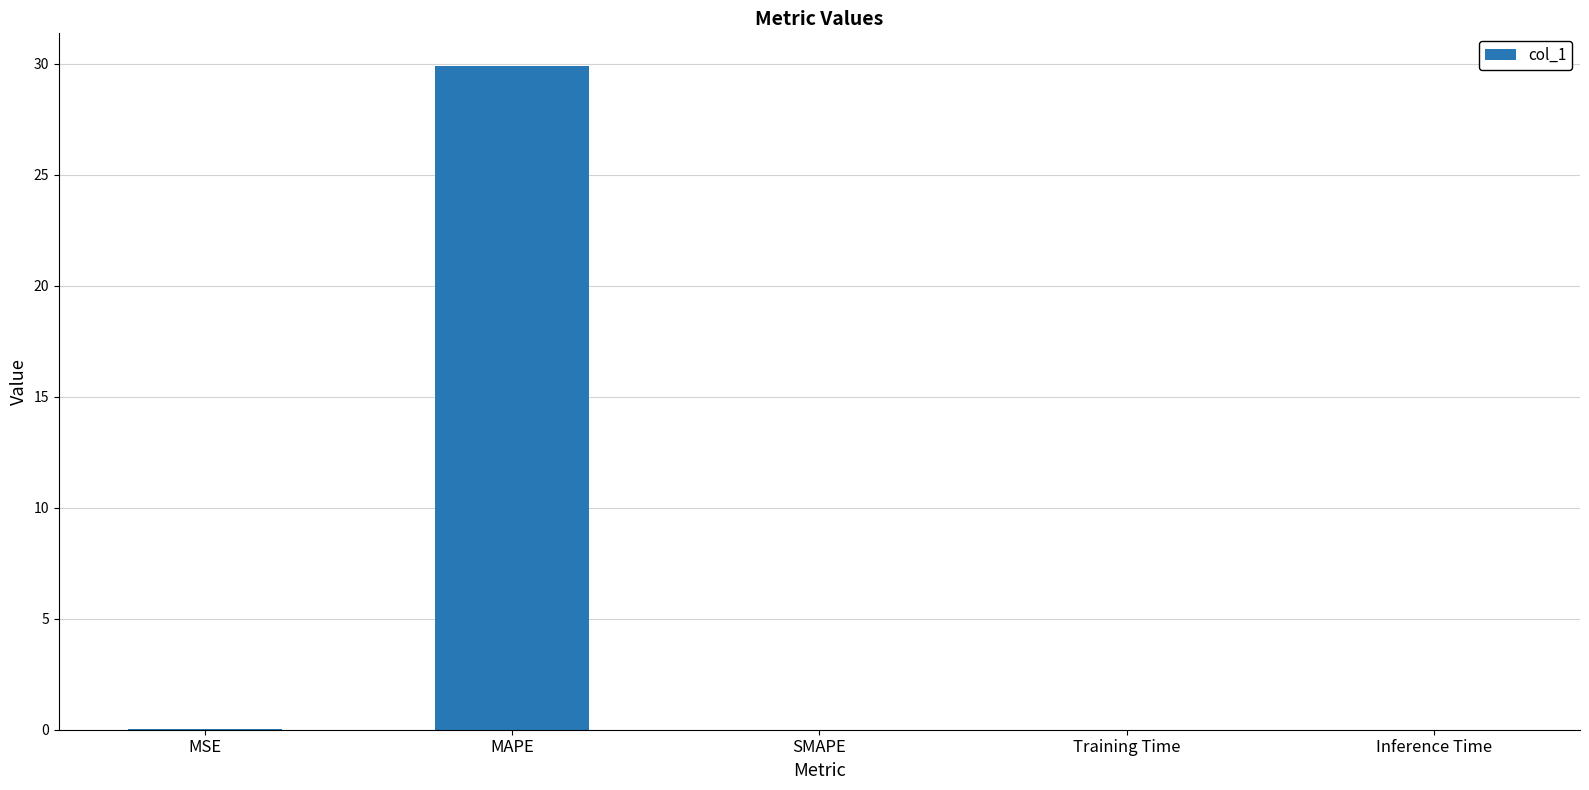

What is the greatest value displayed?

29.9